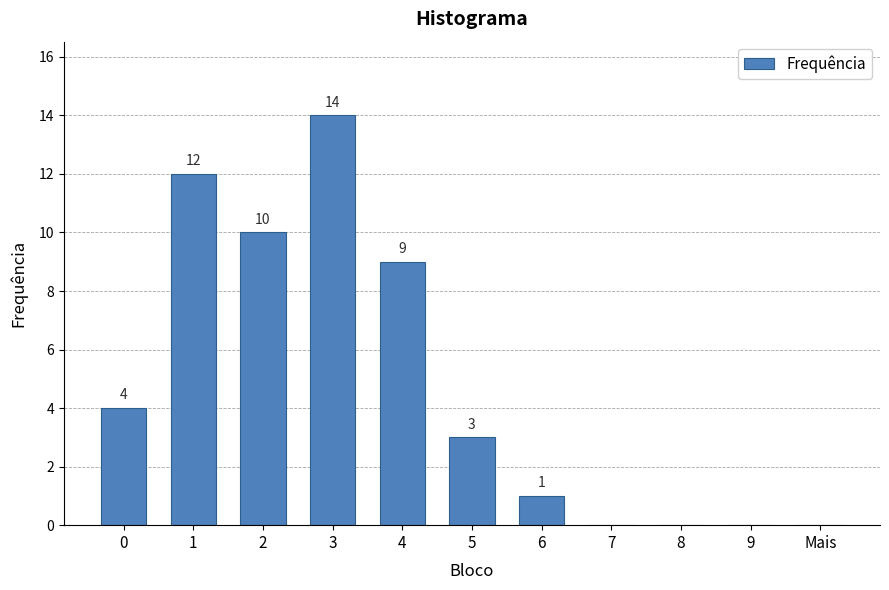

Where is the data nearest to the value 7?

4